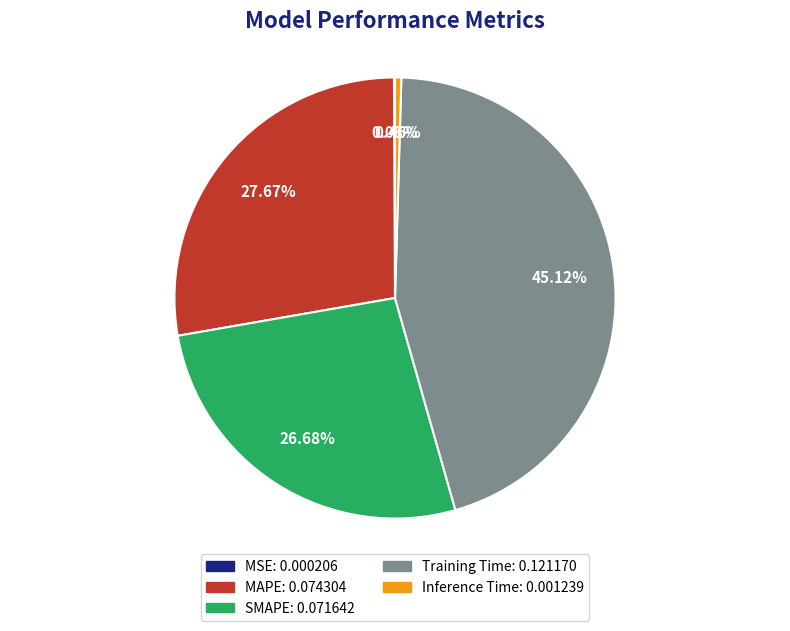

What is the largest slice in the pie chart?

Training Time